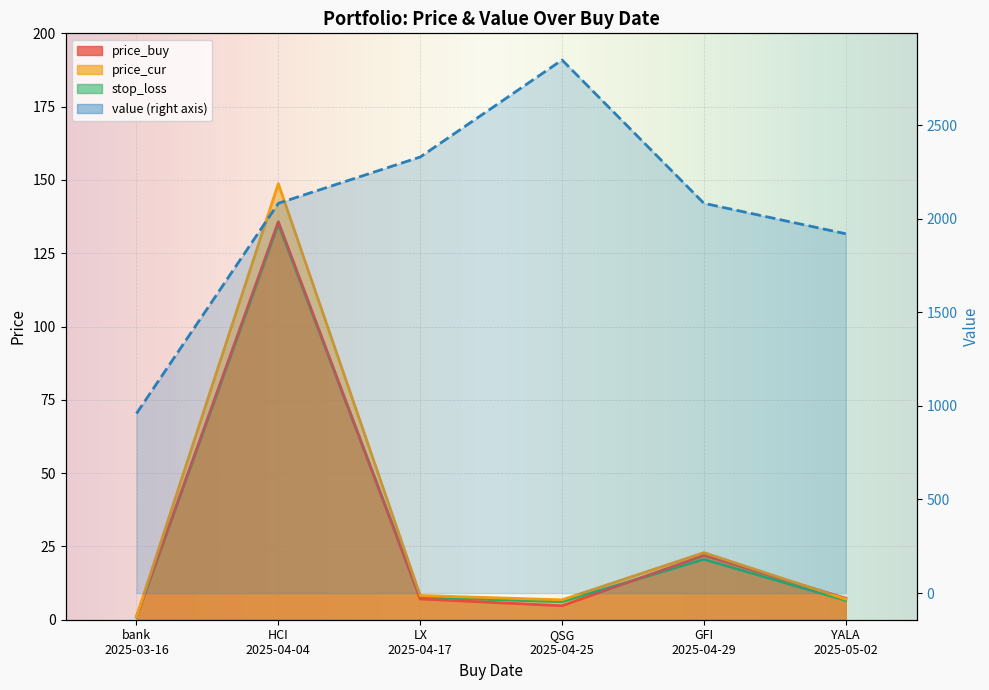

What is the average value of the price_cur series?

32.4